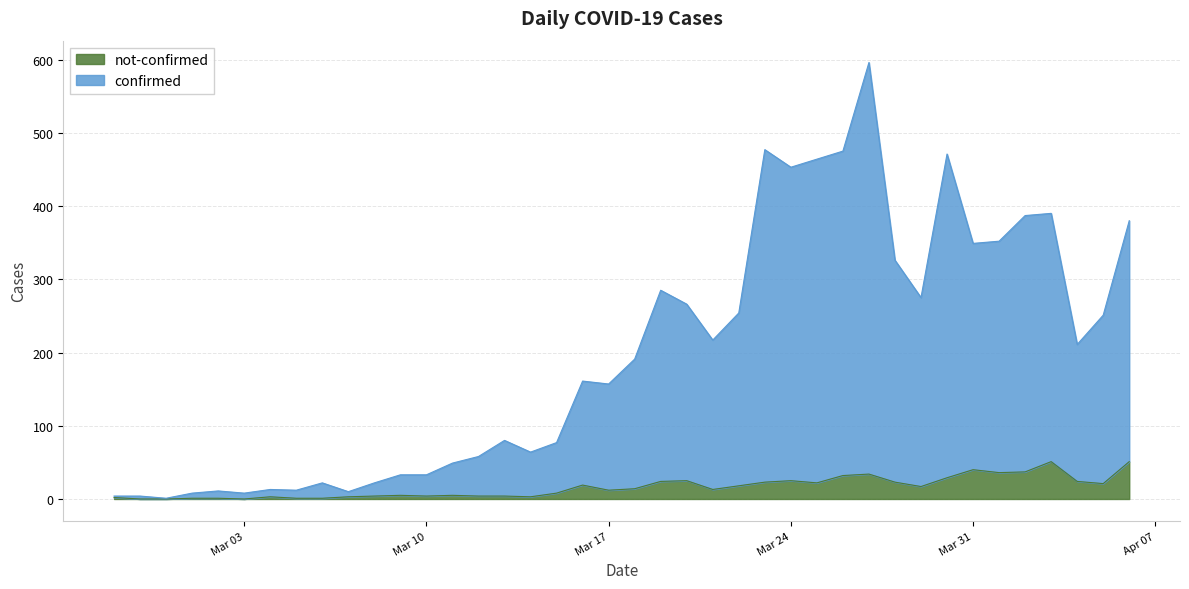

Rank the series at 2020-03-25 from lowest to highest value.

not-confirmed, confirmed